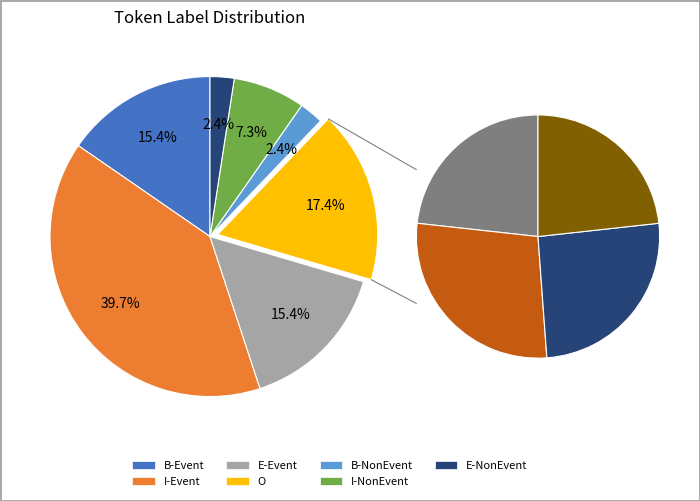

Count the number of slices in the pie.

7